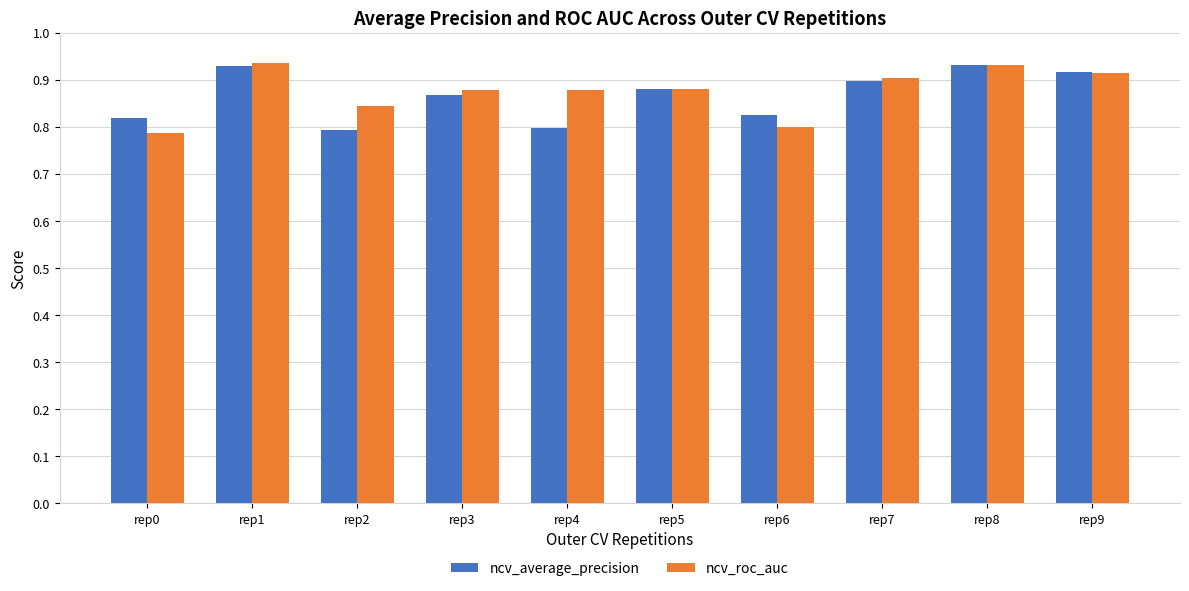

At rep0, list the series in order from smallest to largest.

ncv_roc_auc, ncv_average_precision